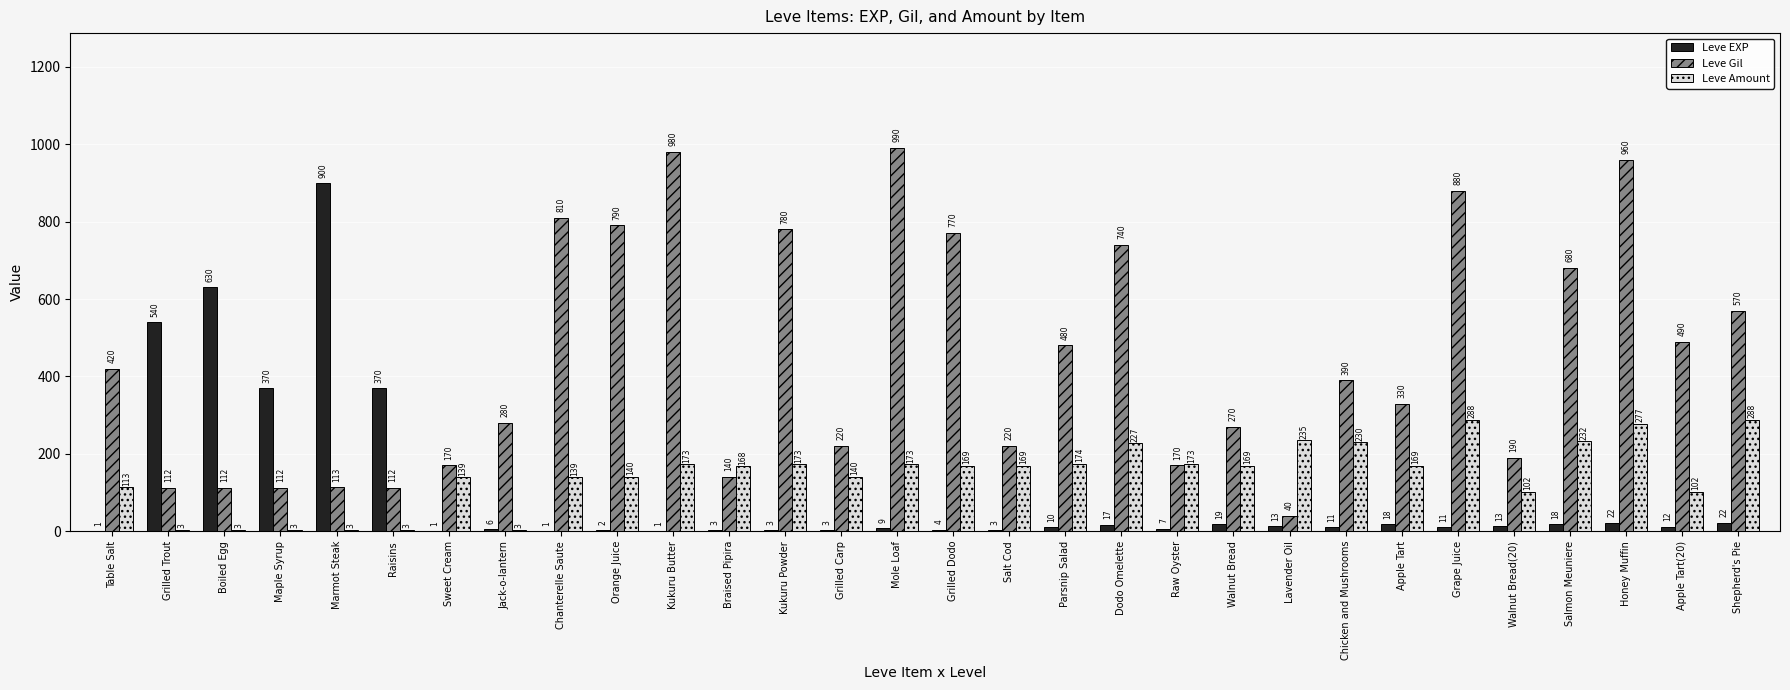

At which category is the sum across all series the highest?

Honey Muffin